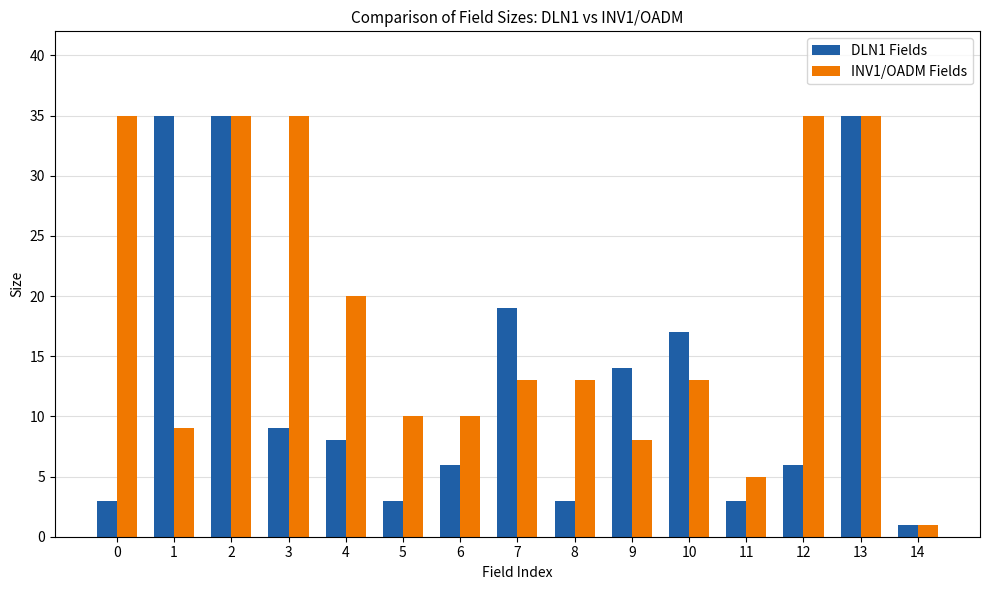

What is the sum of all DLN1 Fields values?

197